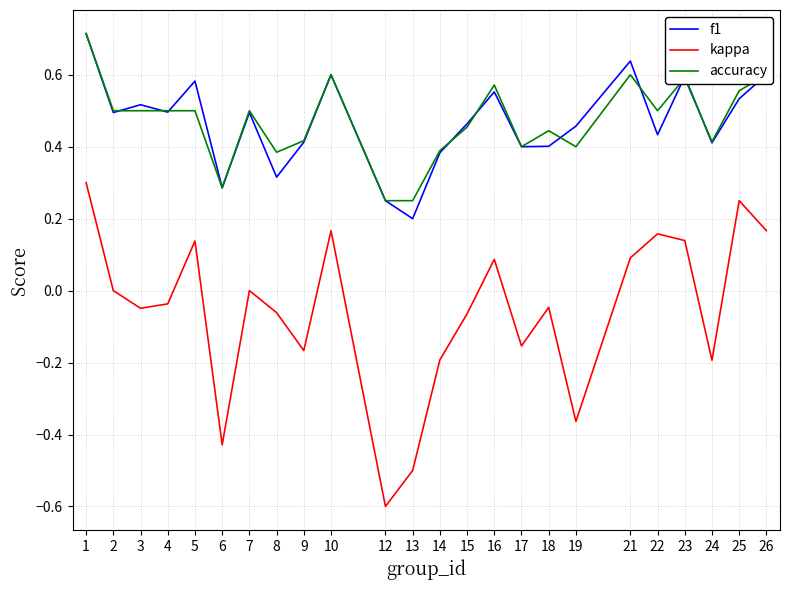

True or false: kappa and accuracy intersect in this chart.

False